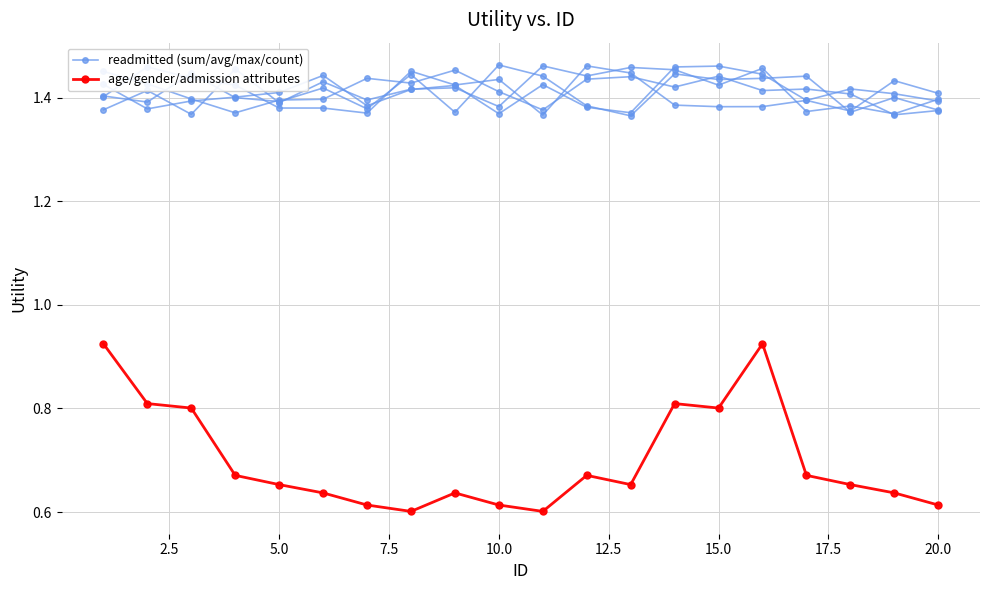

Which has a higher value, 14 or 5.0?

5.0